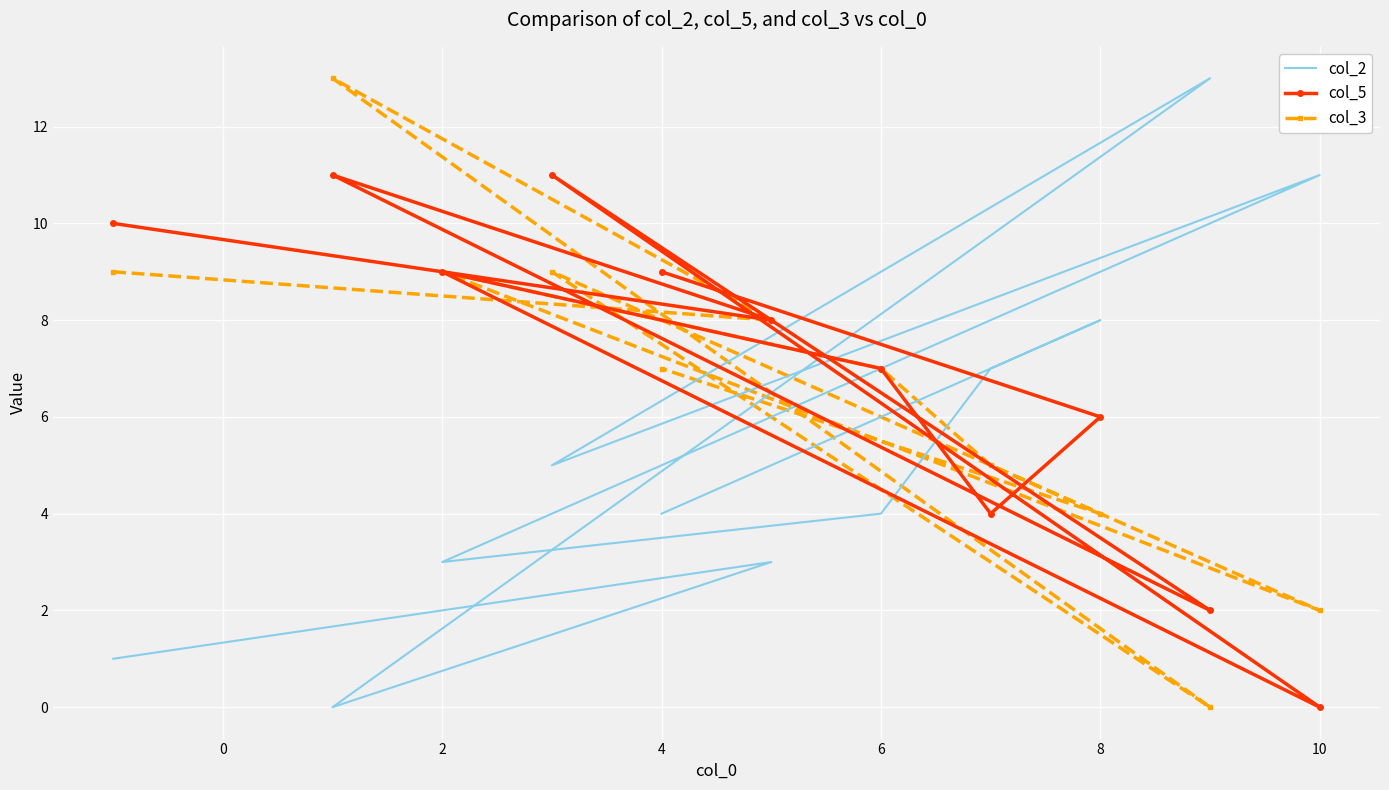

What is the difference between the maximum and minimum values in the col_3 series?

13